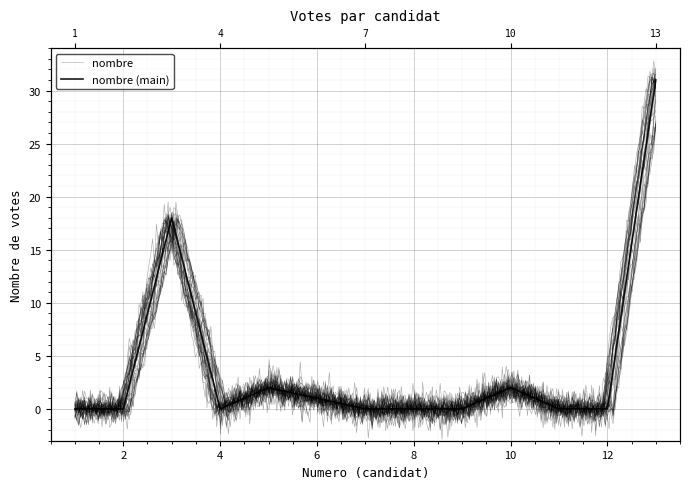

Which category has the lowest value across all series?

1